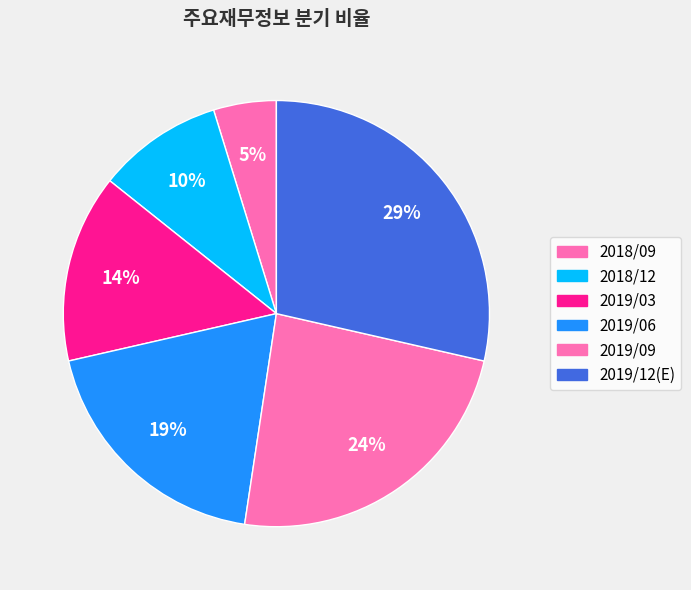

Approximately how many times larger is the value at 2019/06 compared to 2018/09?

4.0